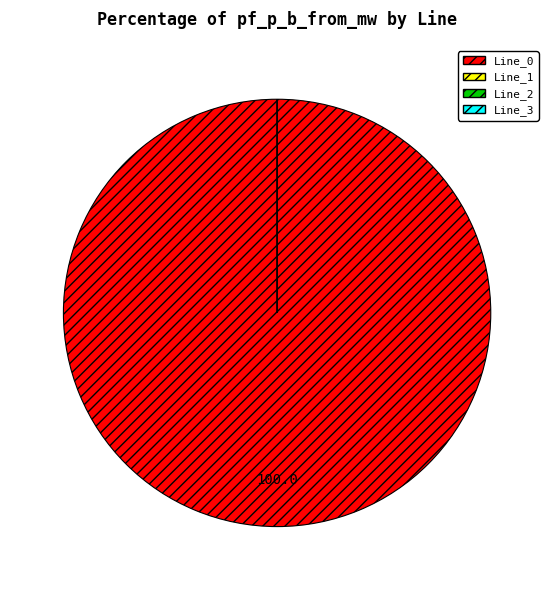

To the nearest percent, what is the average slice percentage?

25%